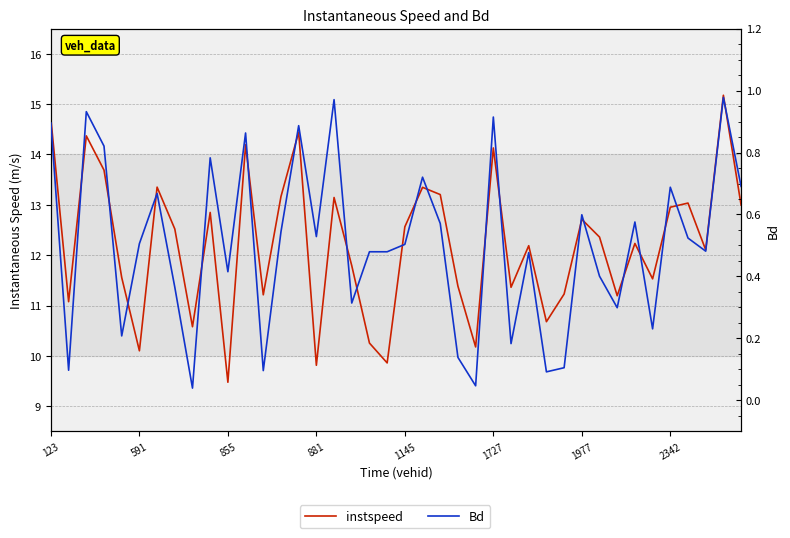

At which label does instspeed reach its peak?

38